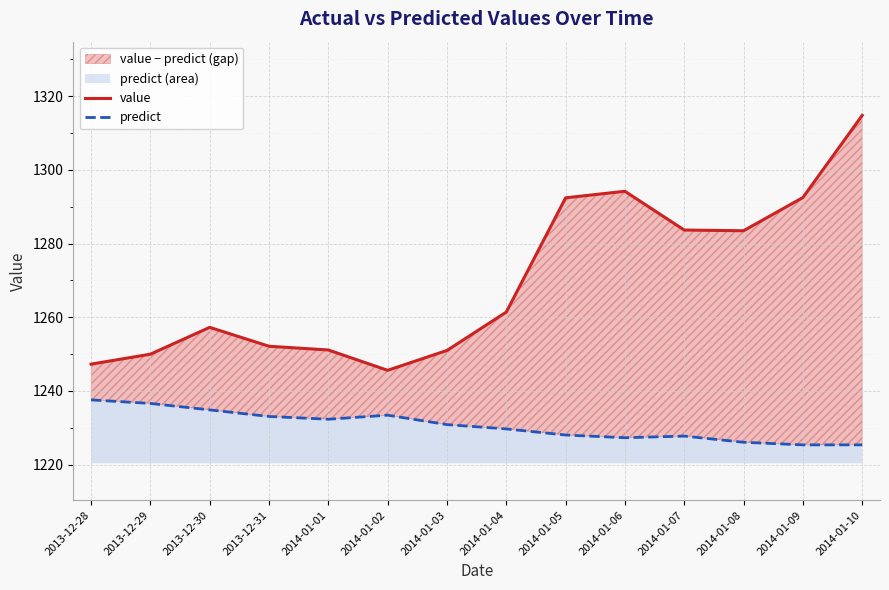

The value series shows 454.3 at 2014-01-05. True or false?

False